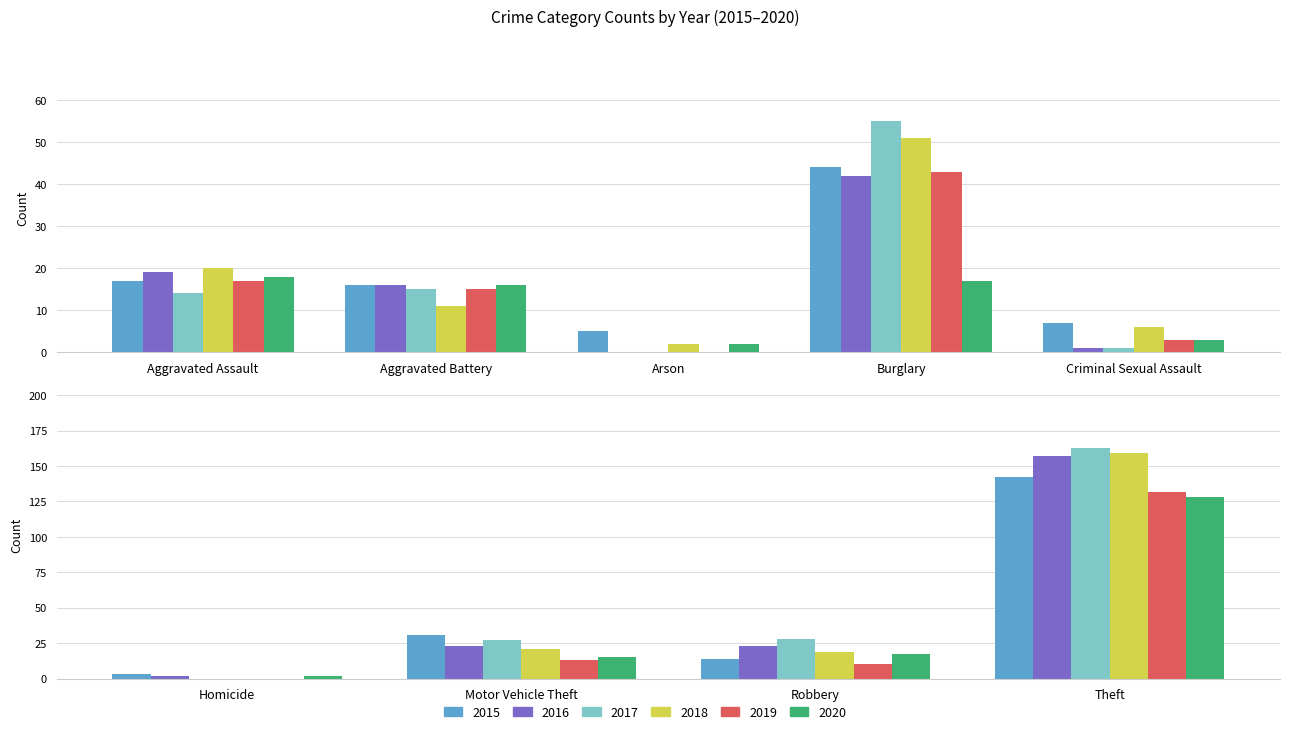

Which series has the largest range (max minus min)?

2017